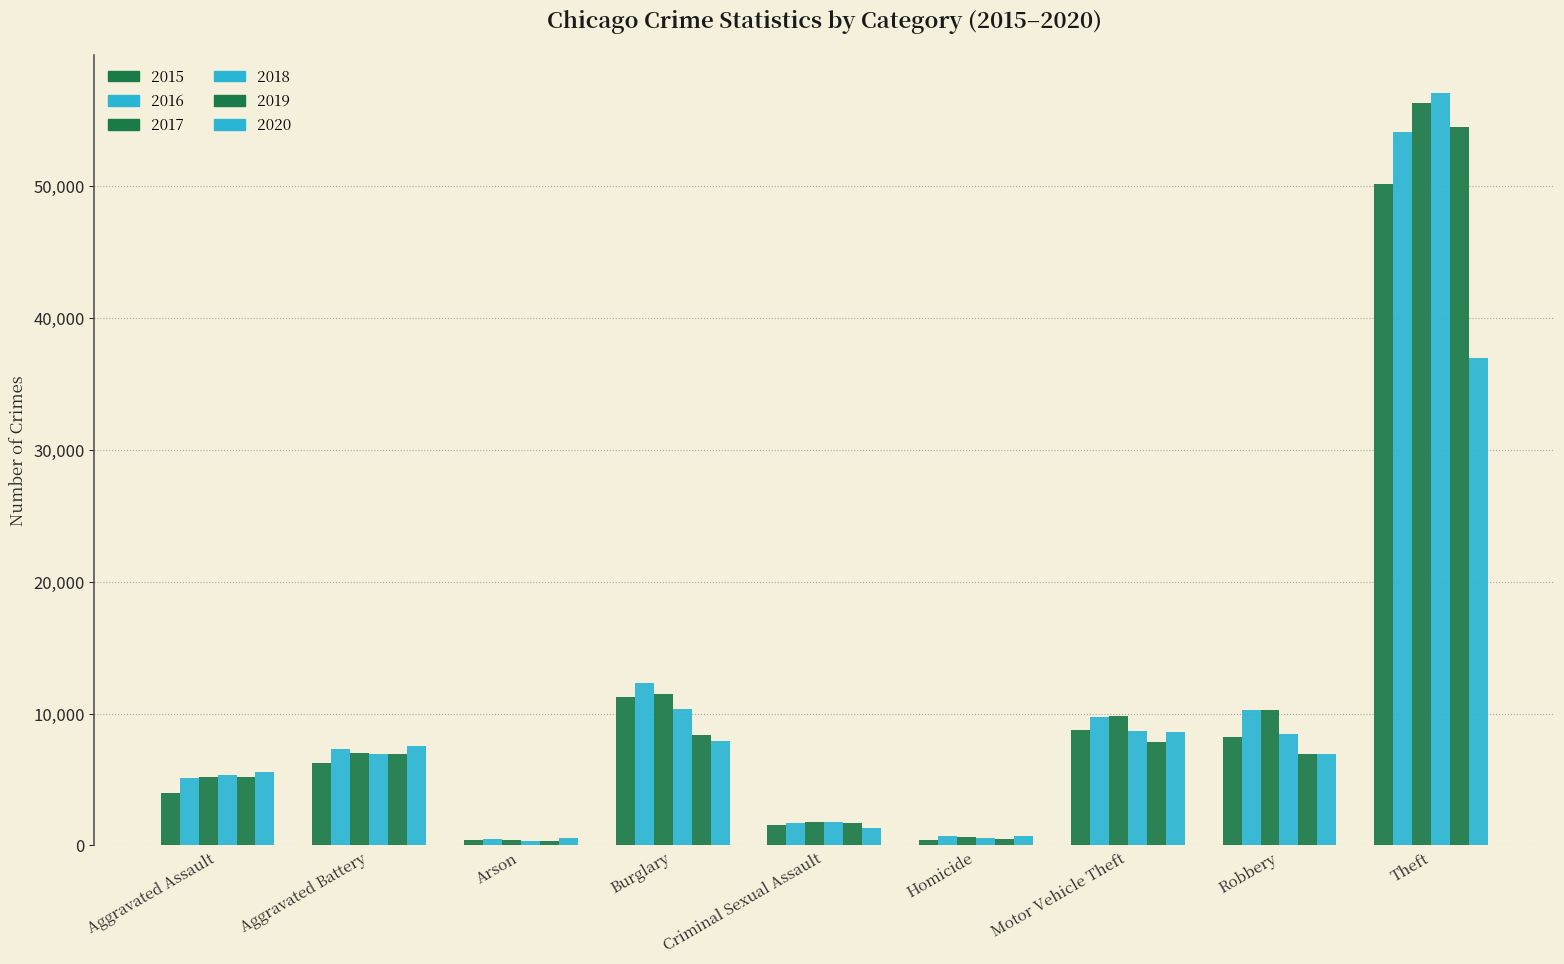

What is the value of the 2019 bar at the 8th from the left?

6904